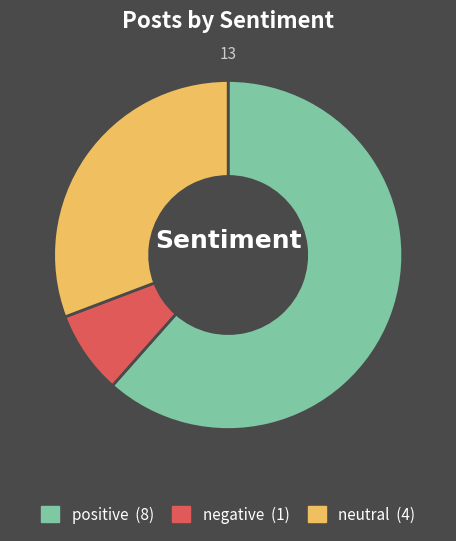

Do positive and neutral together represent more than half of the pie?

Yes